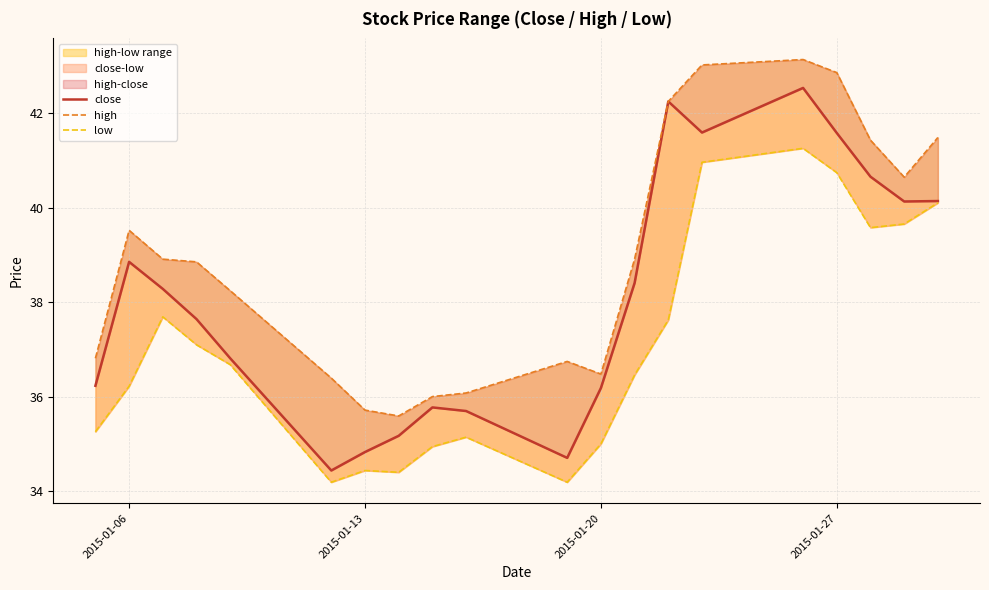

What is the difference between the second highest and second lowest values in the high series?

7.3